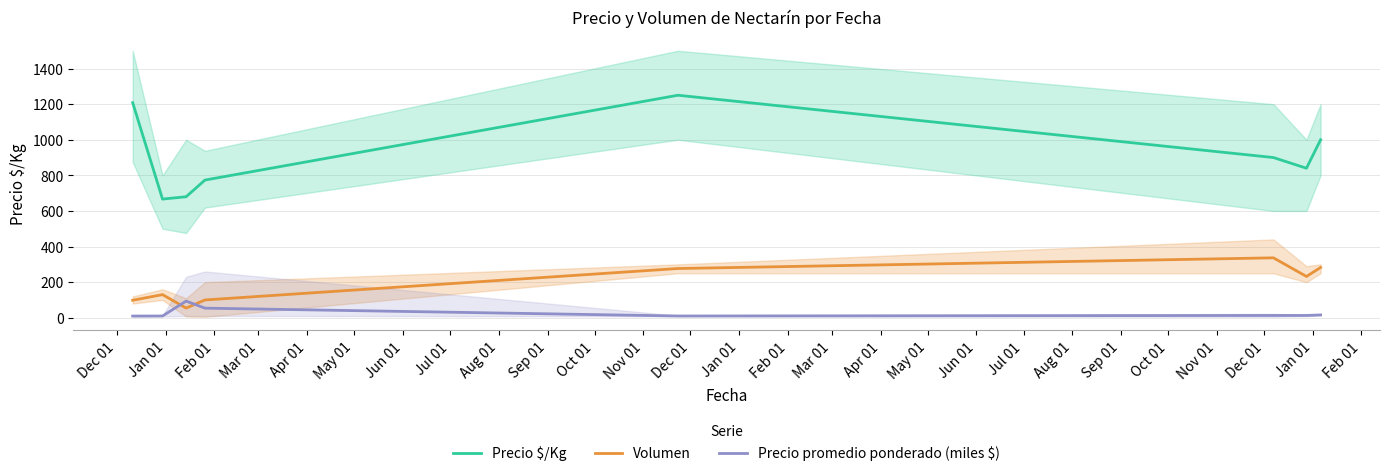

True or false: Precio $/Kg and Volumen intersect in this chart.

False